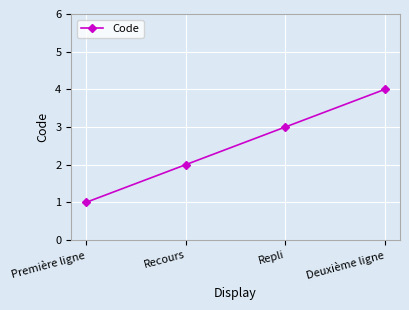

List the labels in order of value, largest first.

Deuxième ligne, Repli, Recours, Première ligne